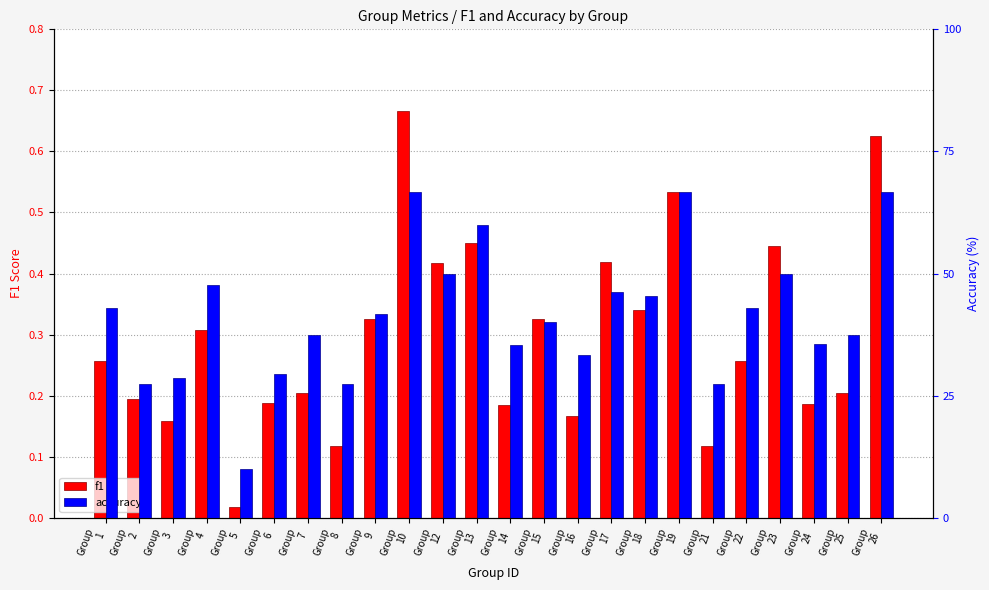

Reading left to right, transcribe all the data shown in this chart.

f1: Group
1=0.3	Group
2=0.2	Group
3=0.2	Group
4=0.3	Group
5=0.0	Group
6=0.2	Group
7=0.2	Group
8=0.1	Group
9=0.3	Group
10=0.7	Group
12=0.4	Group
13=0.5	Group
14=0.2	Group
15=0.3	Group
16=0.2	Group
17=0.4	Group
18=0.3	Group
19=0.5	Group
21=0.1	Group
22=0.3	Group
23=0.4	Group
24=0.2	Group
25=0.2	Group
26=0.6
accuracy: Group
1=42.9	Group
2=27.3	Group
3=28.6	Group
4=47.6	Group
5=10.0	Group
6=29.4	Group
7=37.5	Group
8=27.3	Group
9=41.7	Group
10=66.7	Group
12=50.0	Group
13=60.0	Group
14=35.3	Group
15=40.0	Group
16=33.3	Group
17=46.2	Group
18=45.5	Group
19=66.7	Group
21=27.3	Group
22=42.9	Group
23=50.0	Group
24=35.5	Group
25=37.5	Group
26=66.7